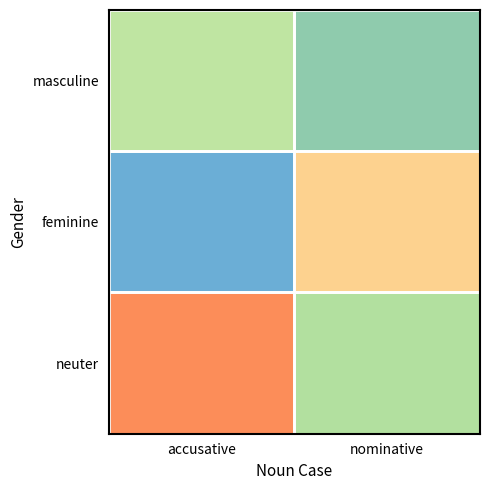

Reading left to right, extract all data points from this chart.

masculine: accusative=145.7	nominative=119.6
feminine: accusative=91.9	nominative=188.7
neuter: accusative=213.5	nominative=140.2